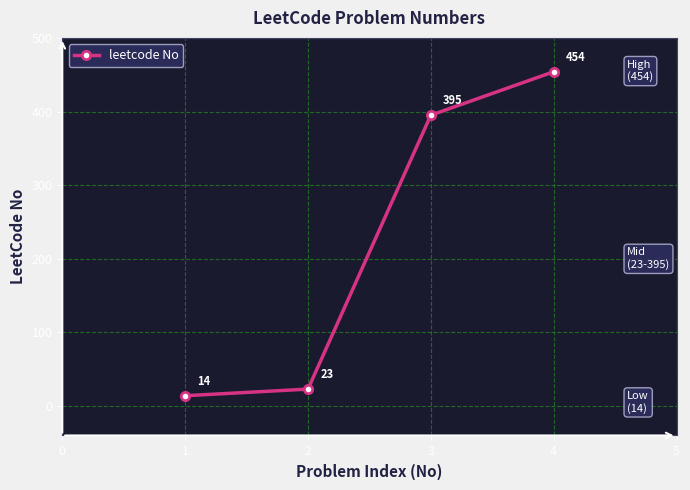

What is the difference between the maximum and minimum values?

440